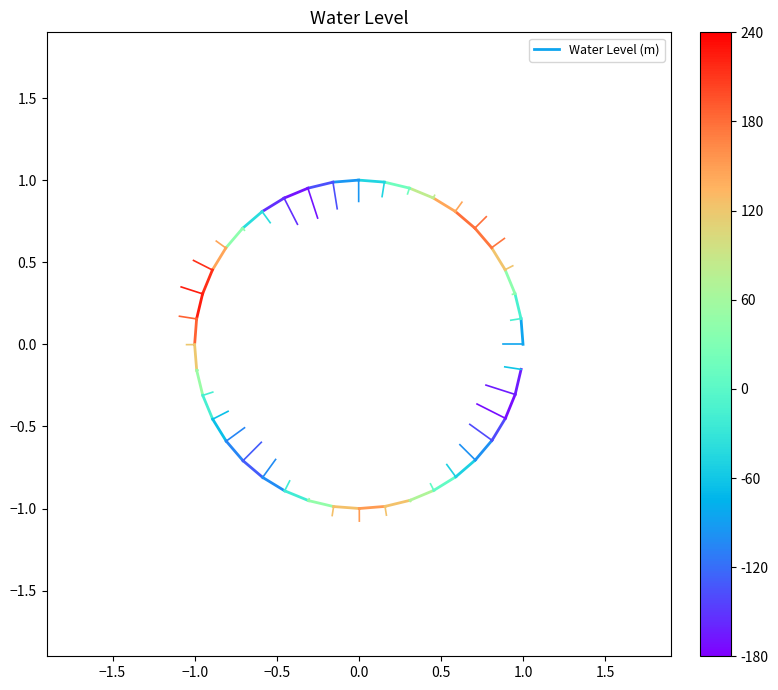

The chart shows a value of 0.3 at −1.5. True or false?

False